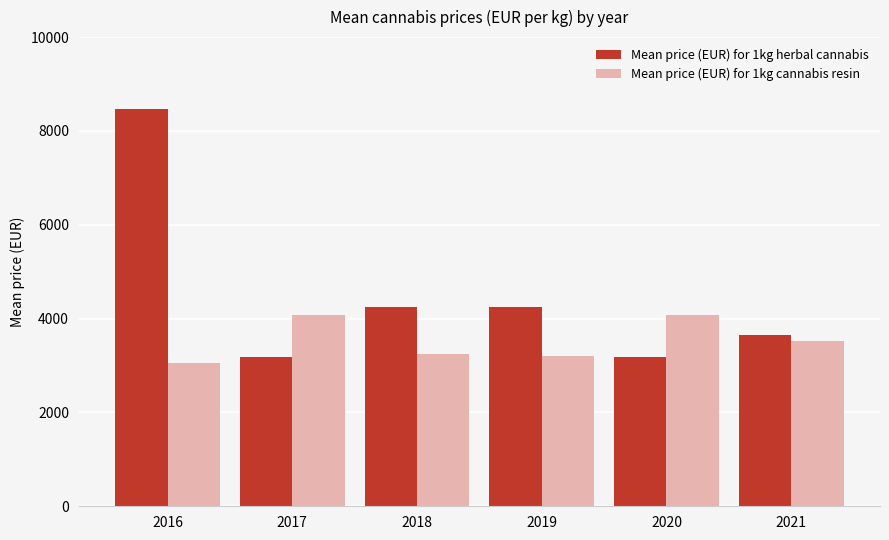

What is the total value across all series at 2017?

7271